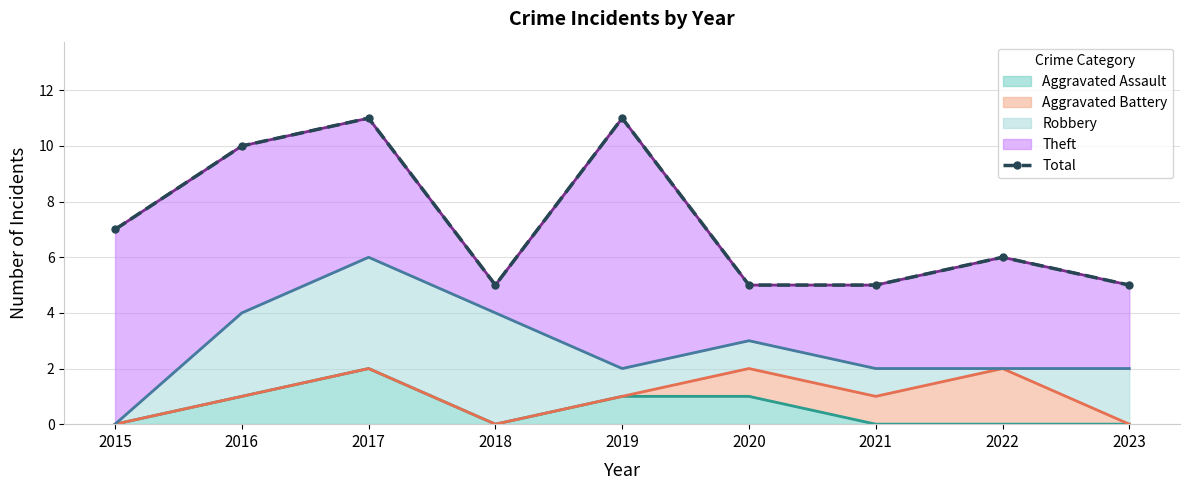

What is the minimum value shown in the chart?

5